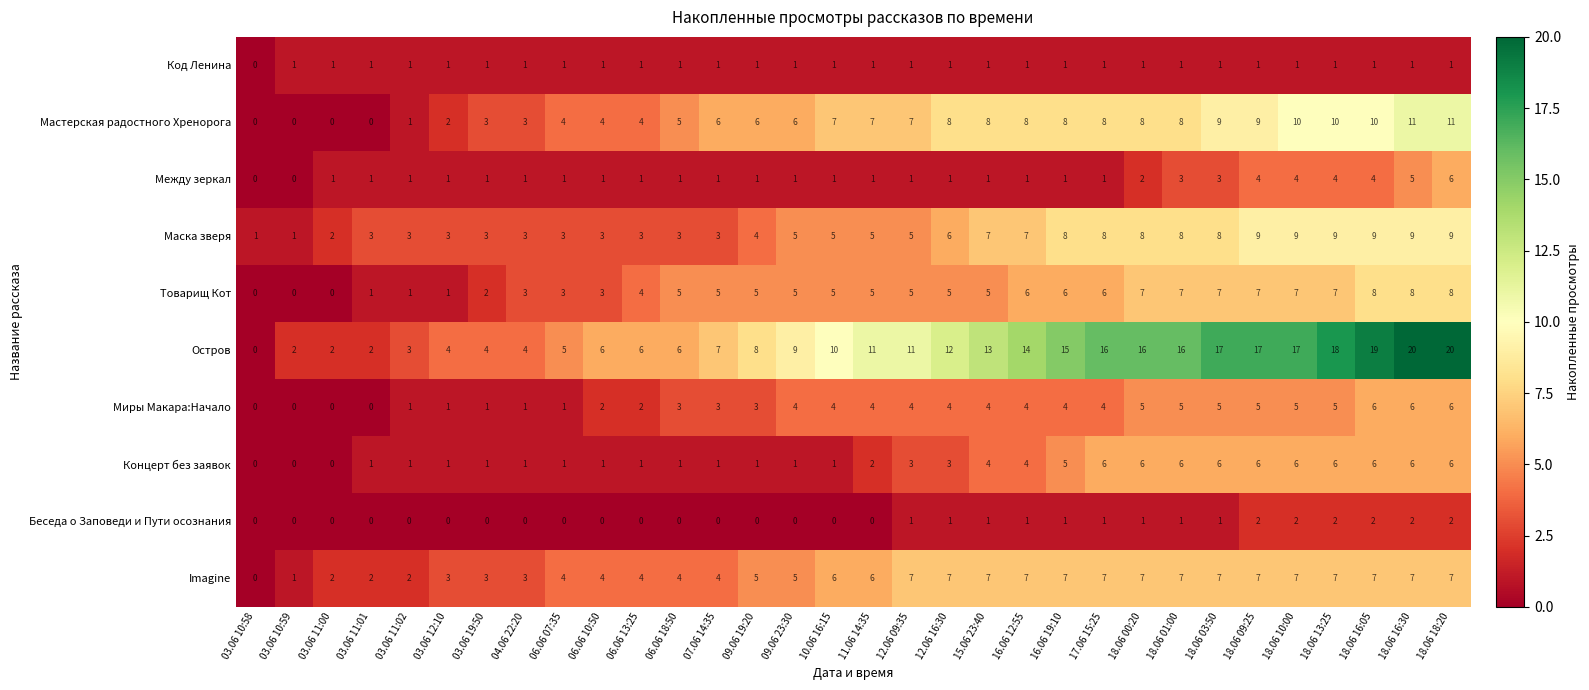

What is the average value of the Маска зверя series?

5